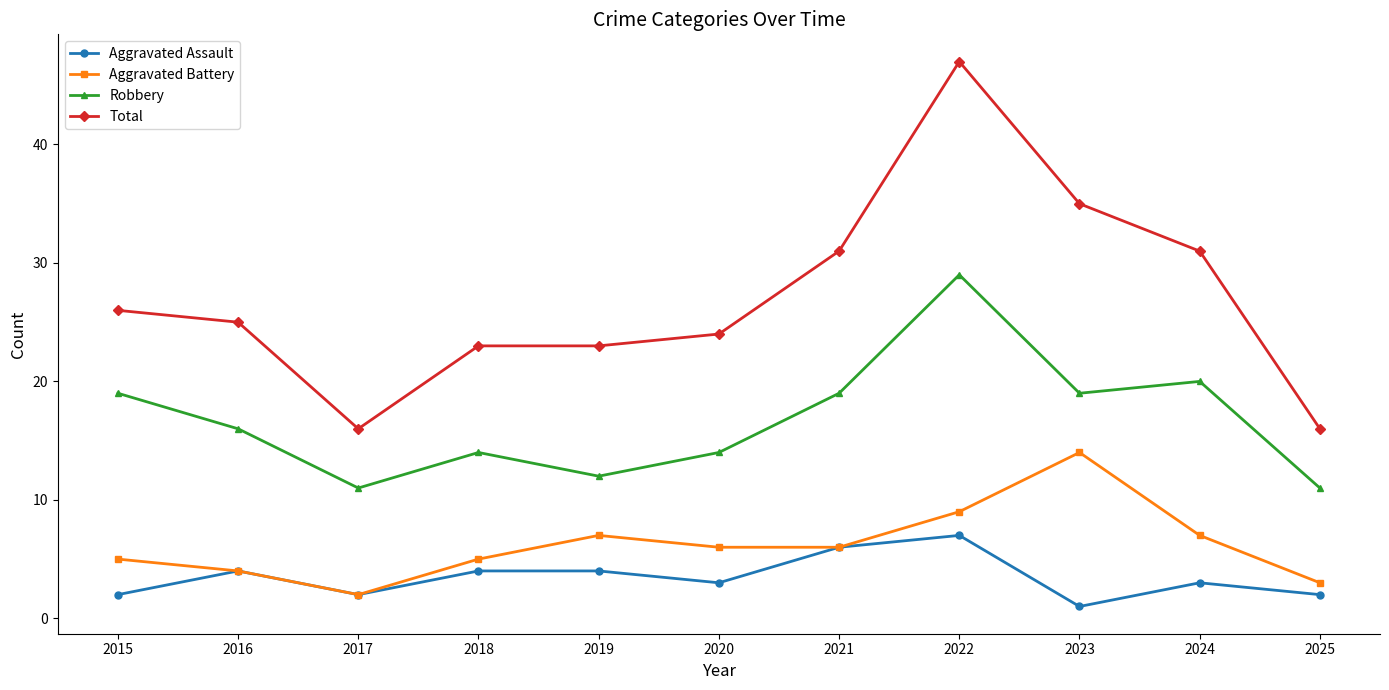

Is the value of Aggravated Battery at 2019 greater than the value of Robbery at 2020?

No